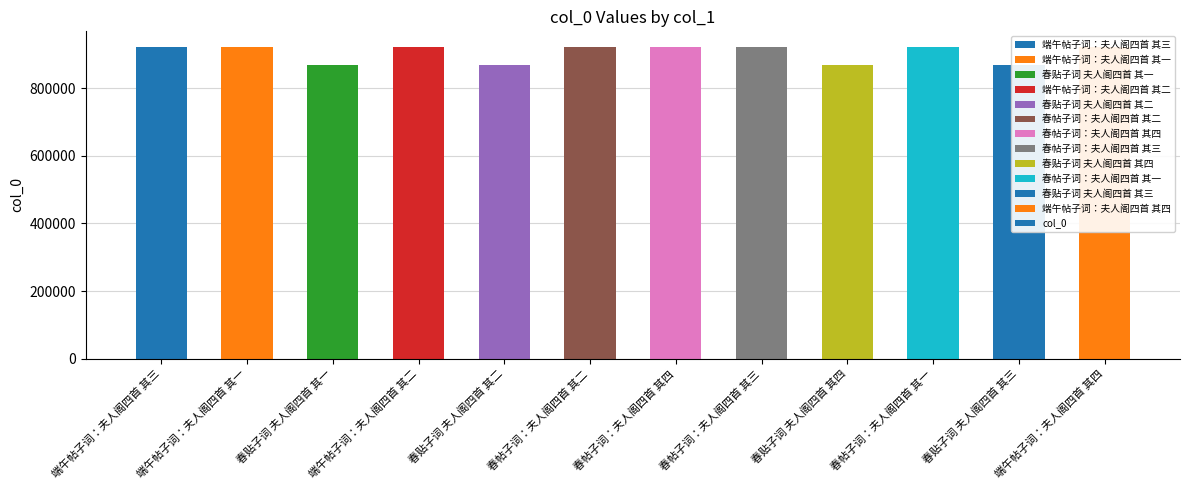

What is the average value?

904761